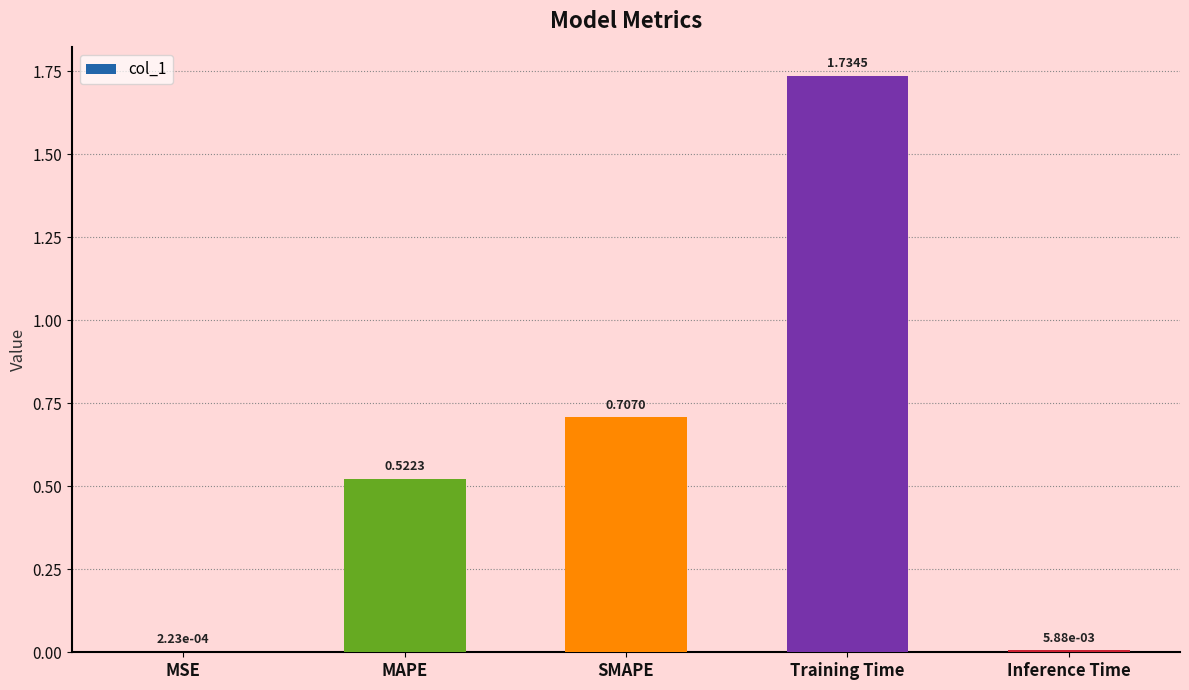

What is the sum of all values?

3.0